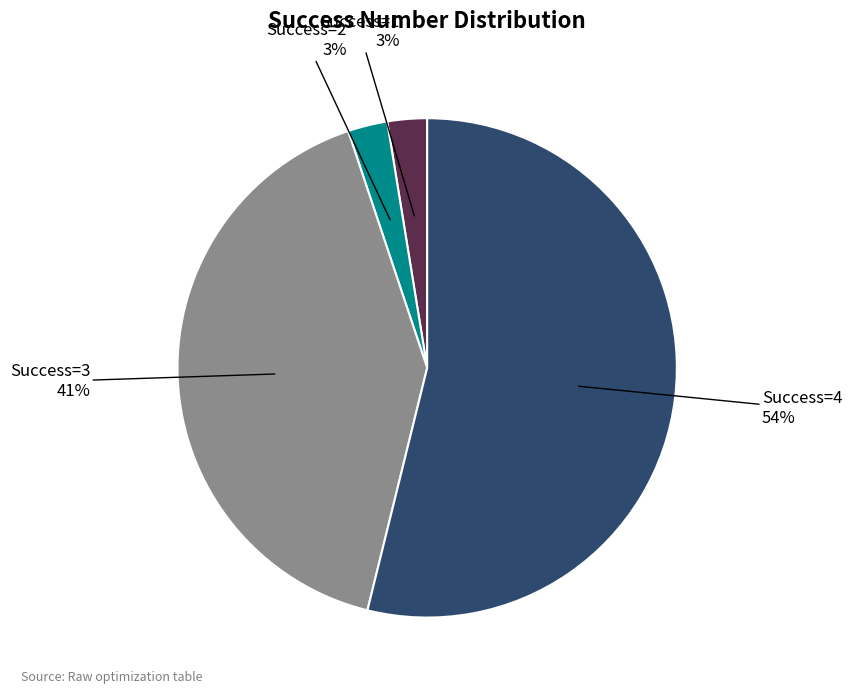

To the nearest percent, what is the average slice percentage?

25%